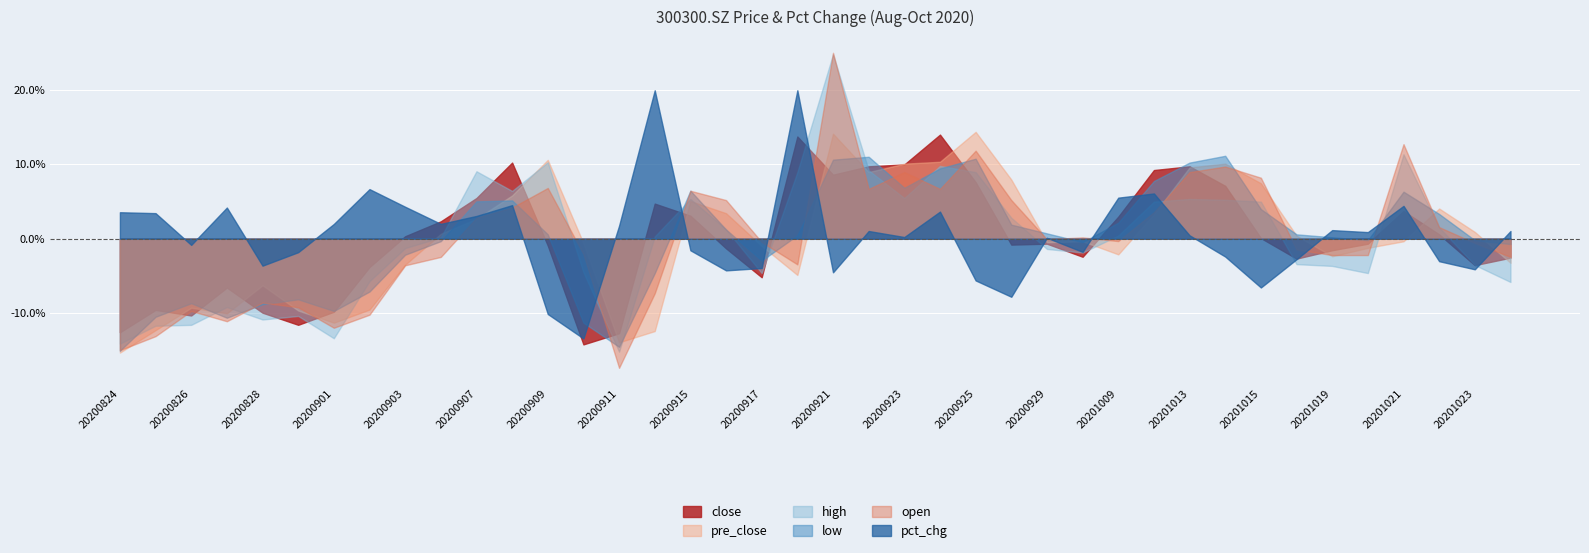

The high series shows 13.1 at 20200925. True or false?

False